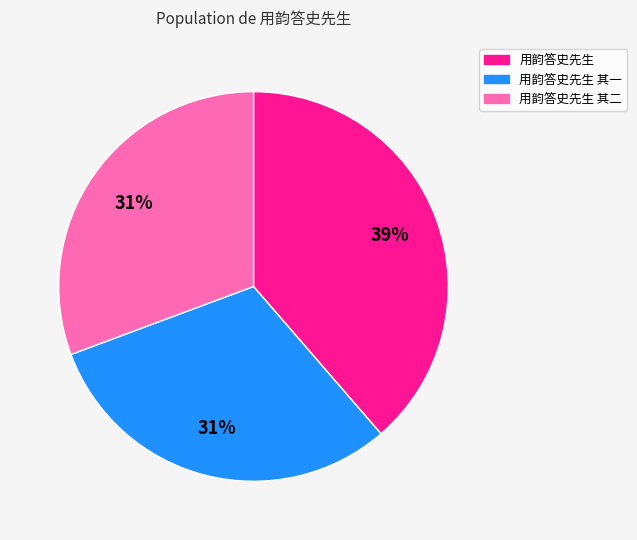

What is the ratio of the value at 用韵答史先生 to the value at 用韵答史先生 其二?

1.3